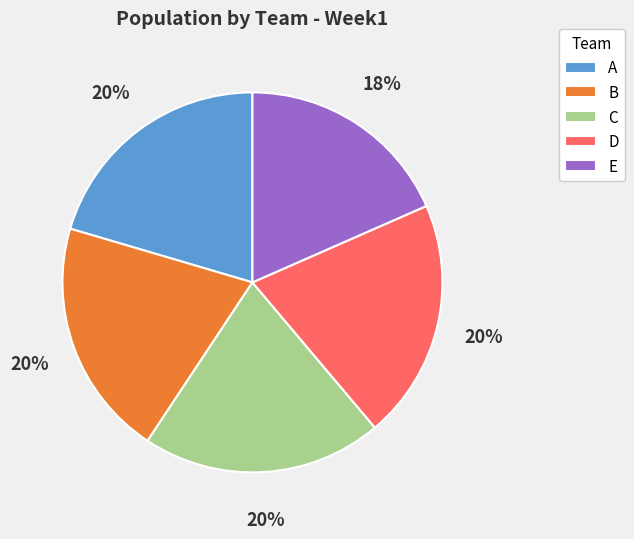

Is it true that D is 20% of the pie?

True